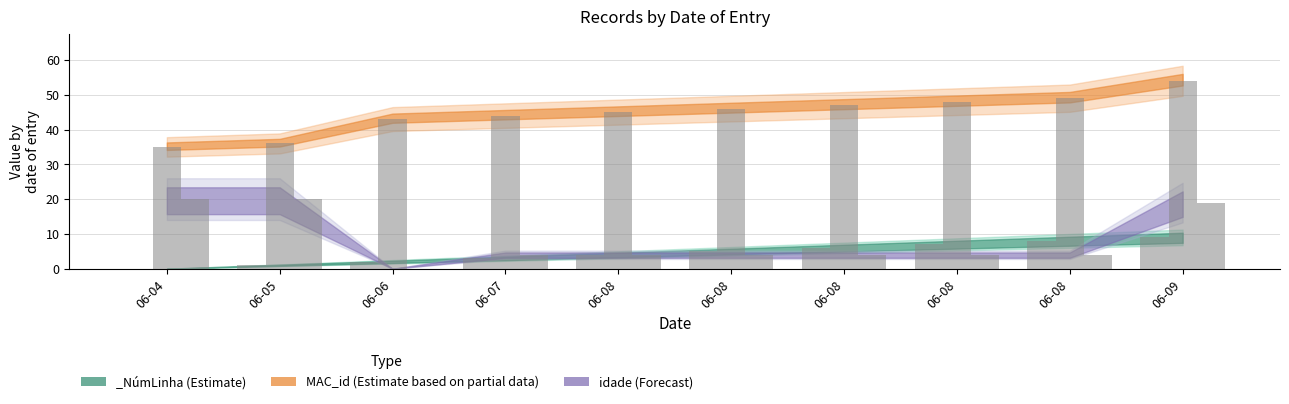

What is the sum of the values at 06-06 and 06-04?

78